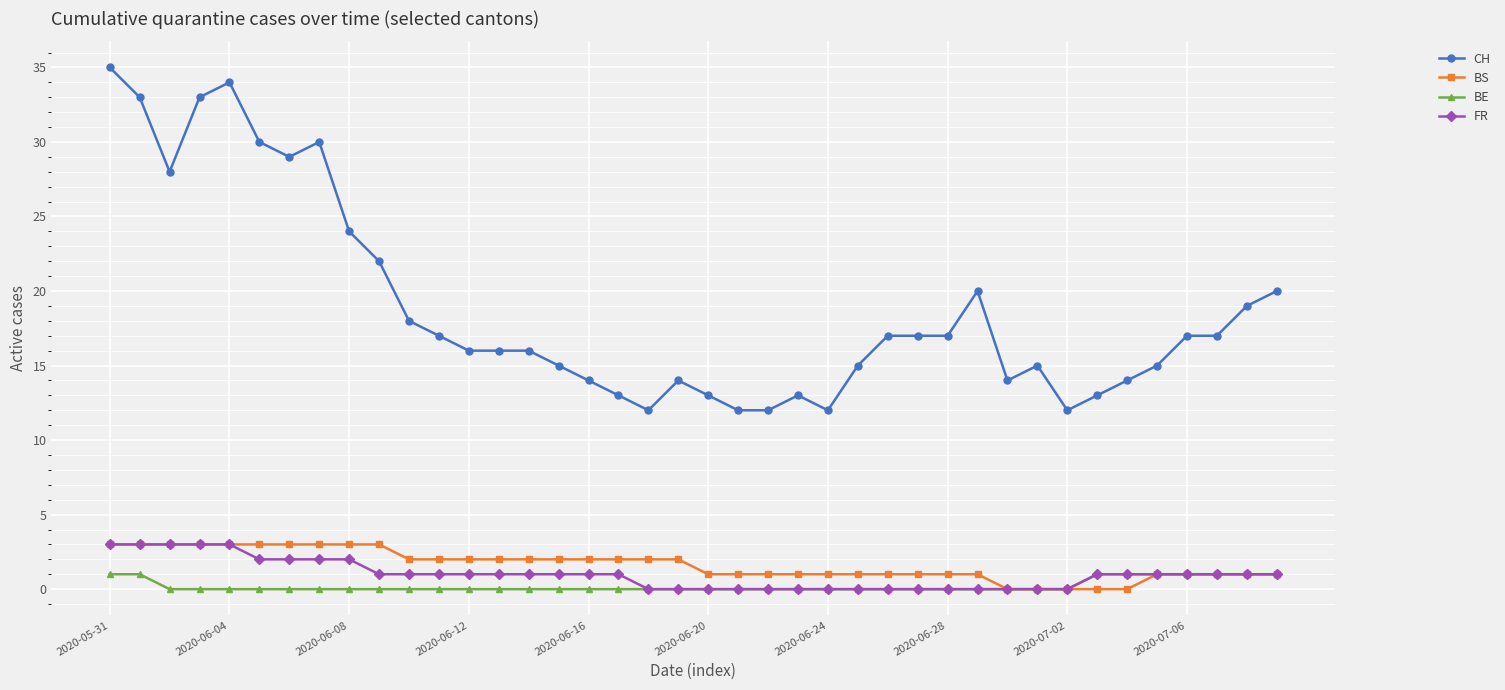

What is the maximum value for CH?

35